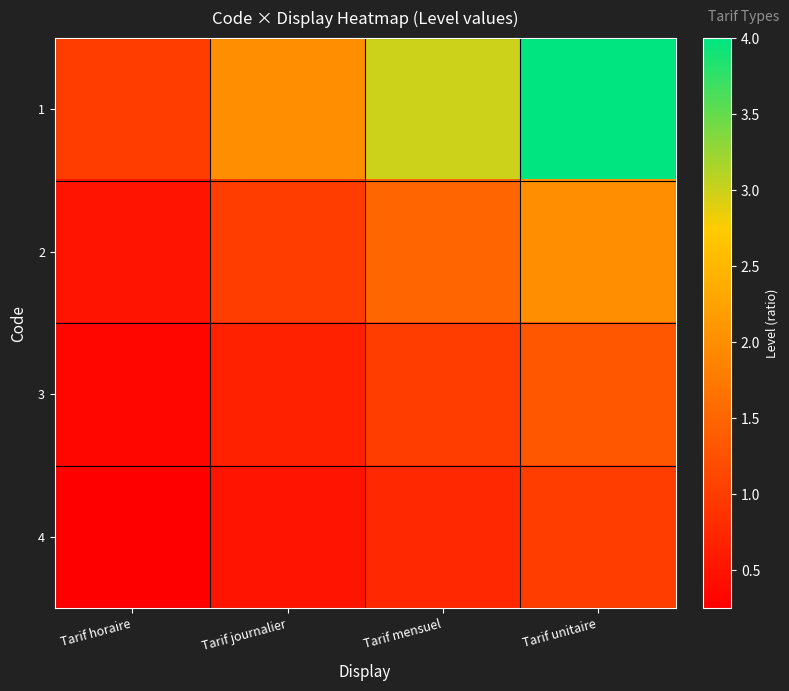

Reading left to right, transcribe all the data shown in this chart.

1: Tarif horaire=1.0	Tarif journalier=2.0	Tarif mensuel=3.0	Tarif unitaire=4.0
2: Tarif horaire=0.5	Tarif journalier=1.0	Tarif mensuel=1.5	Tarif unitaire=2.0
3: Tarif horaire=0.3	Tarif journalier=0.7	Tarif mensuel=1.0	Tarif unitaire=1.3
4: Tarif horaire=0.2	Tarif journalier=0.5	Tarif mensuel=0.8	Tarif unitaire=1.0